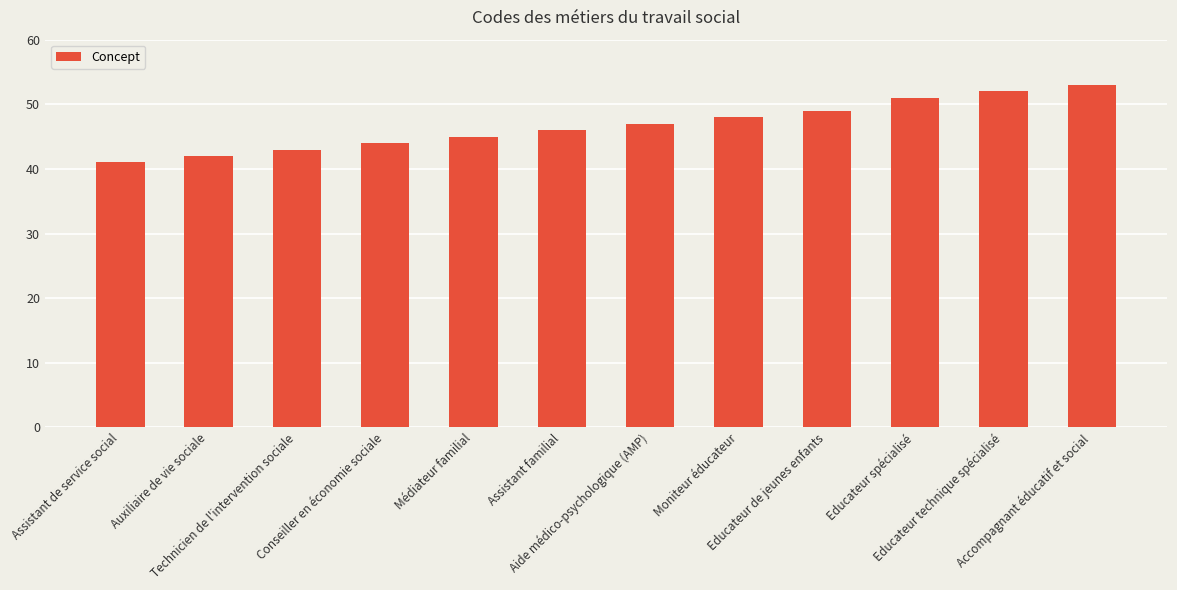

What is the value of the 6th bar from the left?

46